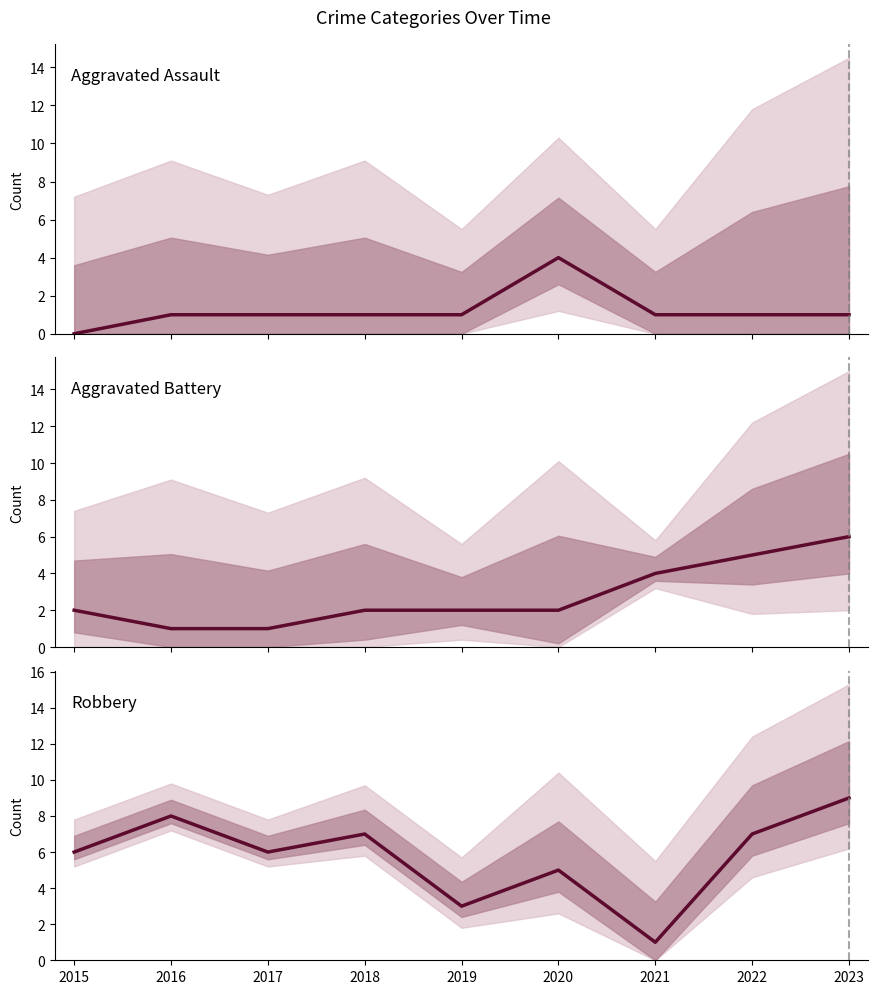

At which label does Aggravated Assault reach its peak?

2020